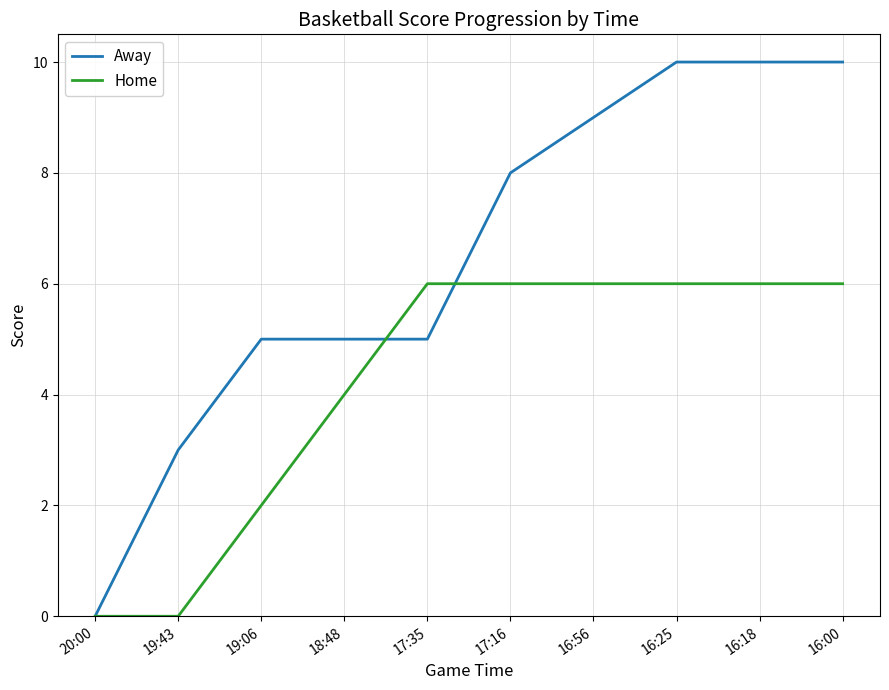

What is the greatest value displayed?

10